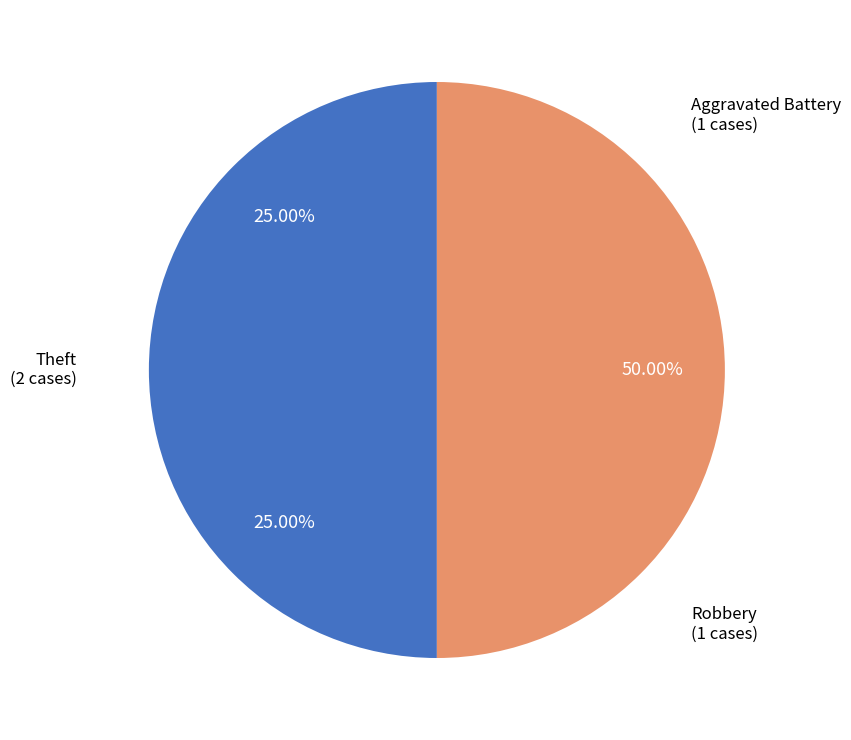

Count the number of slices in the pie.

3